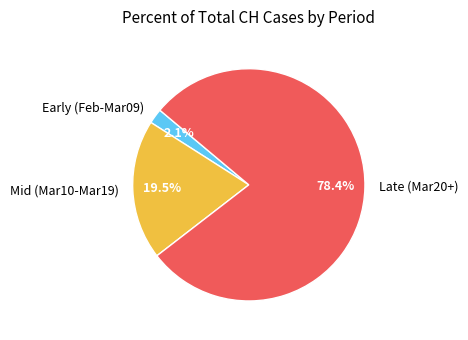

To the nearest percent, what is the average slice percentage?

33%